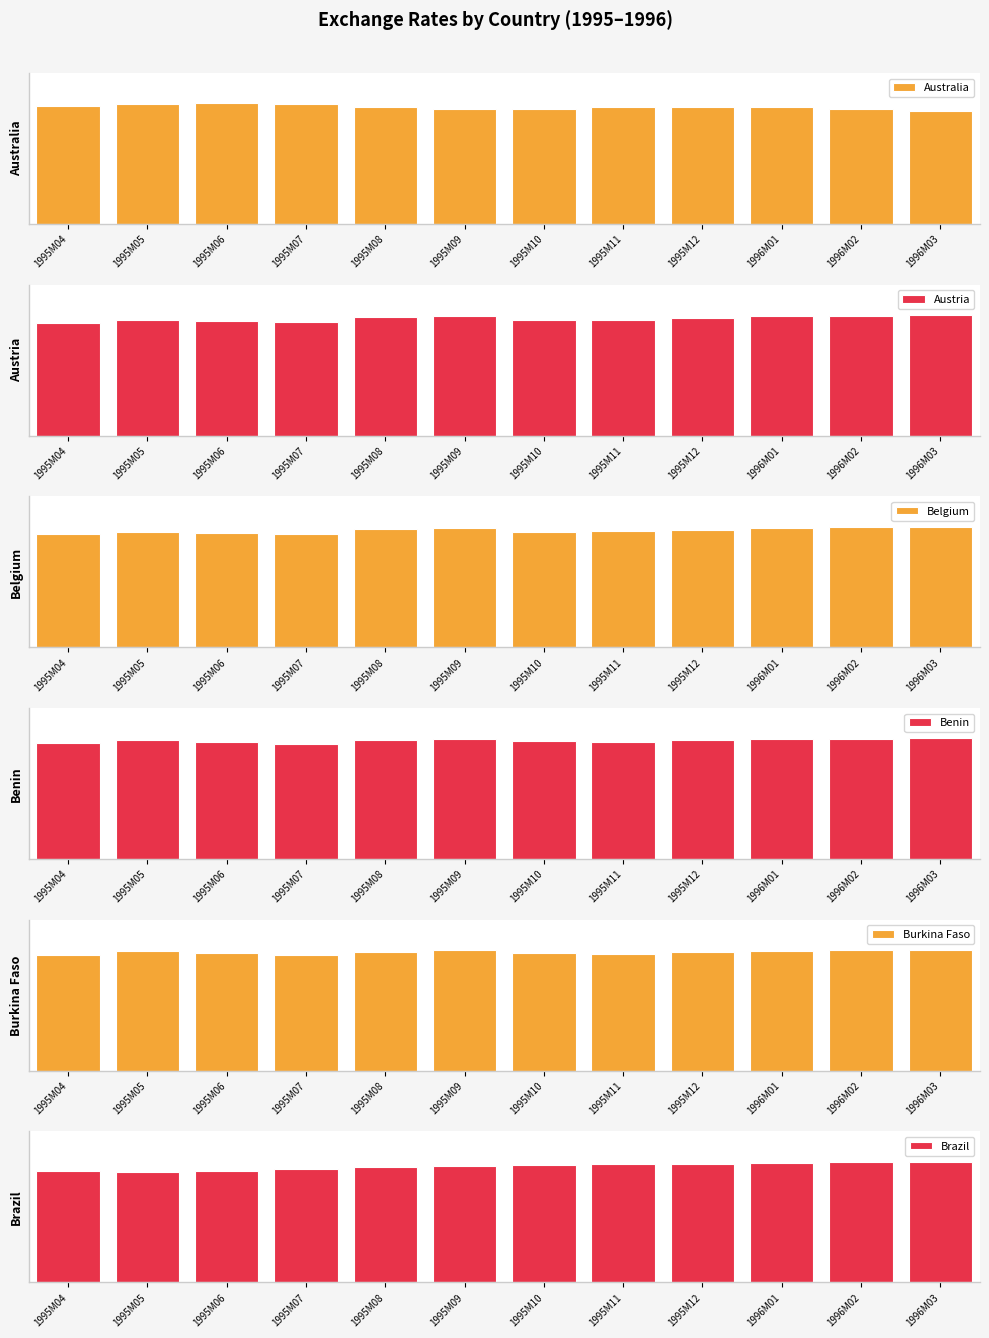

List the labels in order of Austria value, smallest first.

1995M04, 1995M07, 1995M06, 1995M05, 1995M10, 1995M11, 1995M12, 1995M08, 1995M09, 1996M01, 1996M02, 1996M03